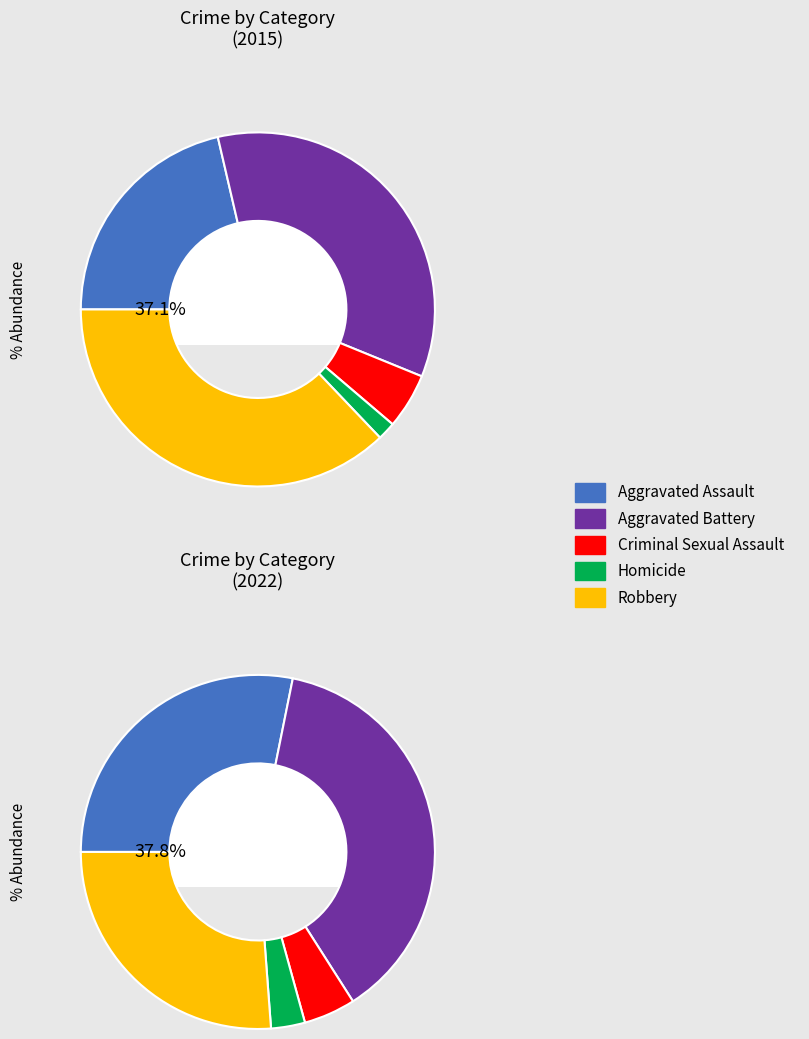

What percentage do 4 and 2 together represent?

42.2%